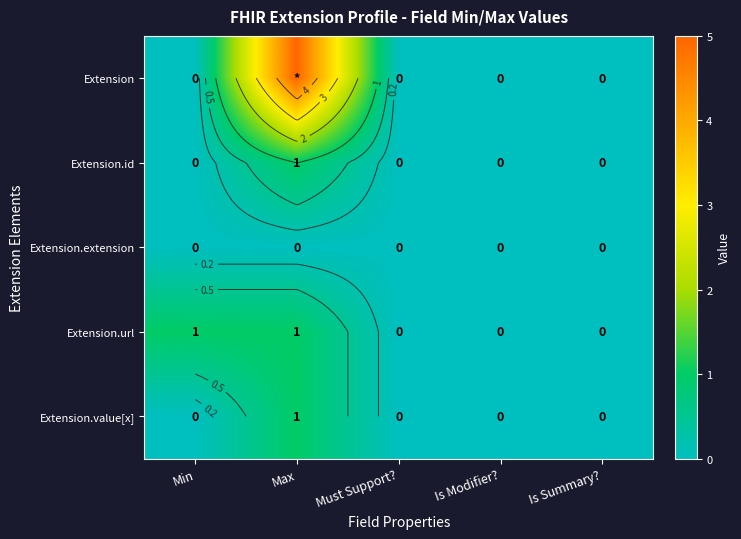

Between Max and Min, which is larger?

Max